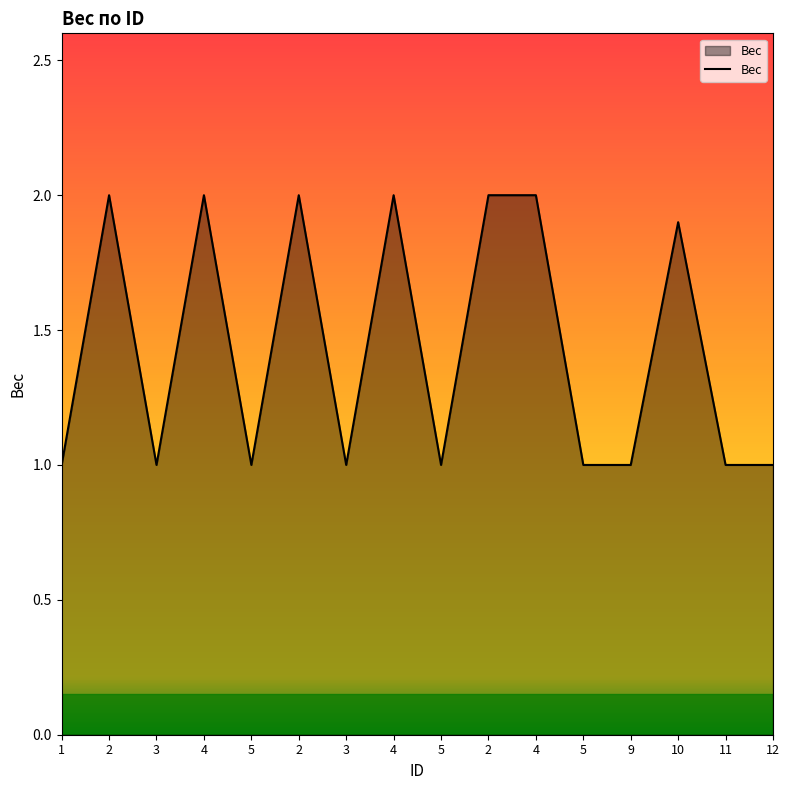

Reading left to right, extract all data points from this chart.

1=1.0	2=2.0	3=1.0	4=2.0	5=1.0	2=2.0	3=1.0	4=2.0	5=1.0	2=2.0	4=2.0	5=1.0	9=1.0	10=1.9	11=1.0	12=1.0